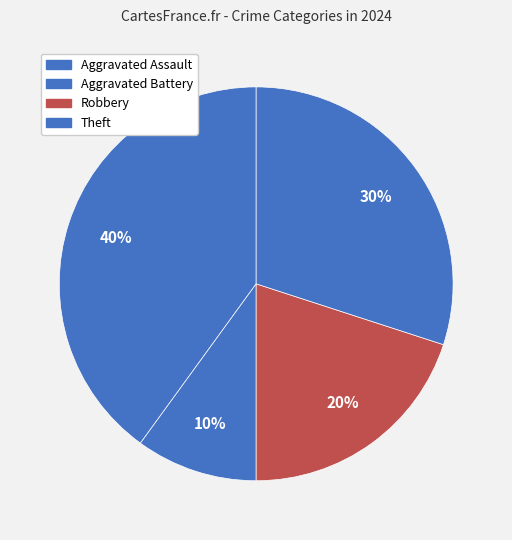

To the nearest percent, what is the difference between the Robbery and Theft slice percentages?

10%